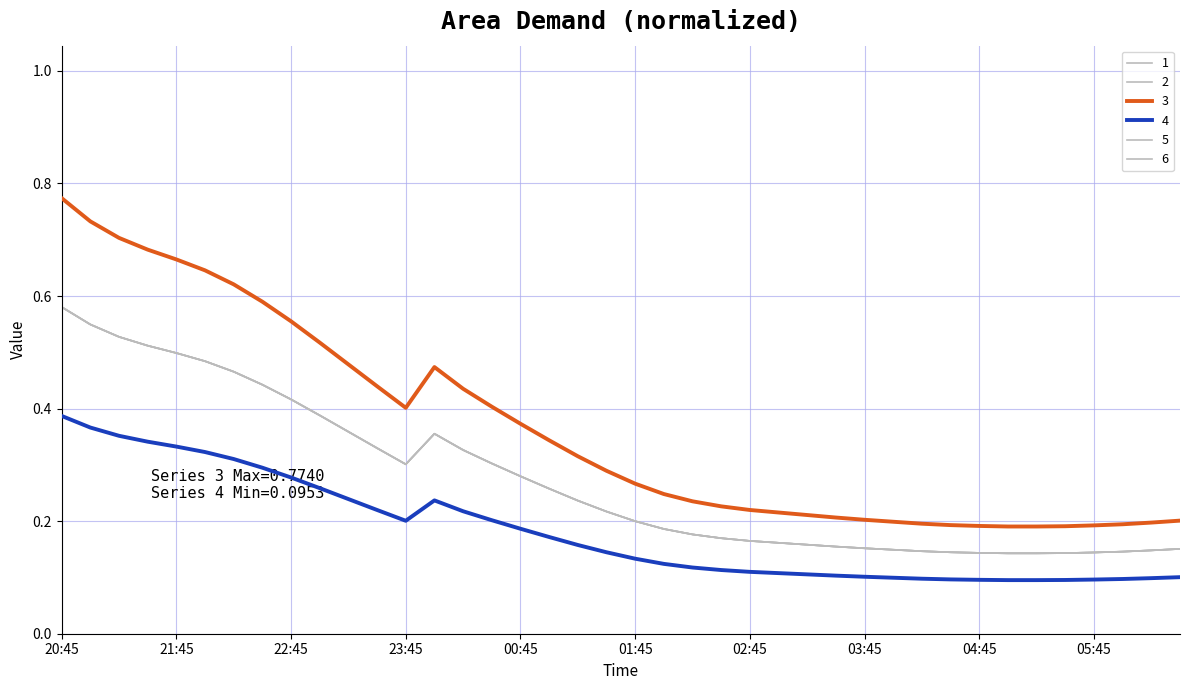

True or false: 3 and 6 cross at least once.

False